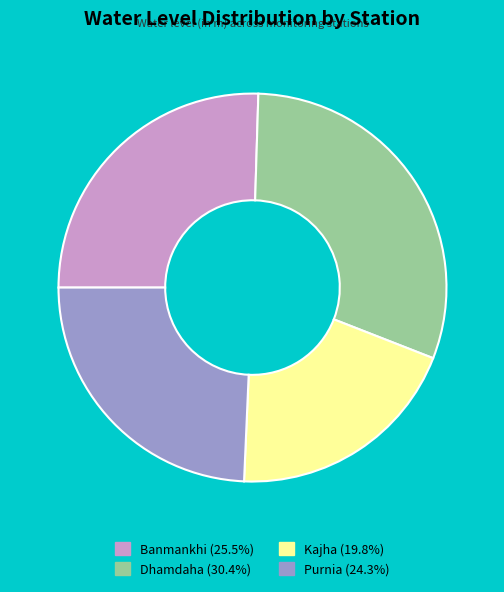

Rank the categories by value from lowest to highest.

Kajha, Purnia, Banmankhi, Dhamdaha